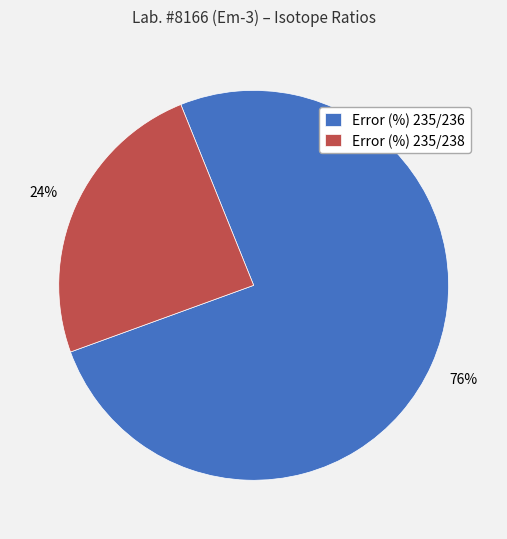

Which category has the biggest portion of the pie?

Error (%) 235/236